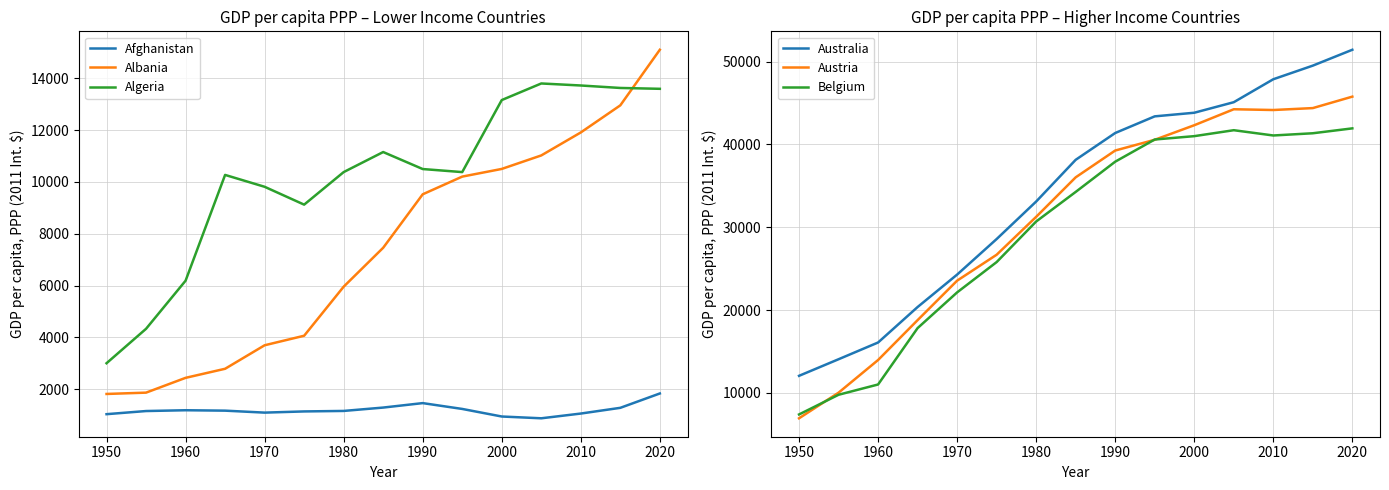

True or false: Afghanistan and Albania intersect in this chart.

False